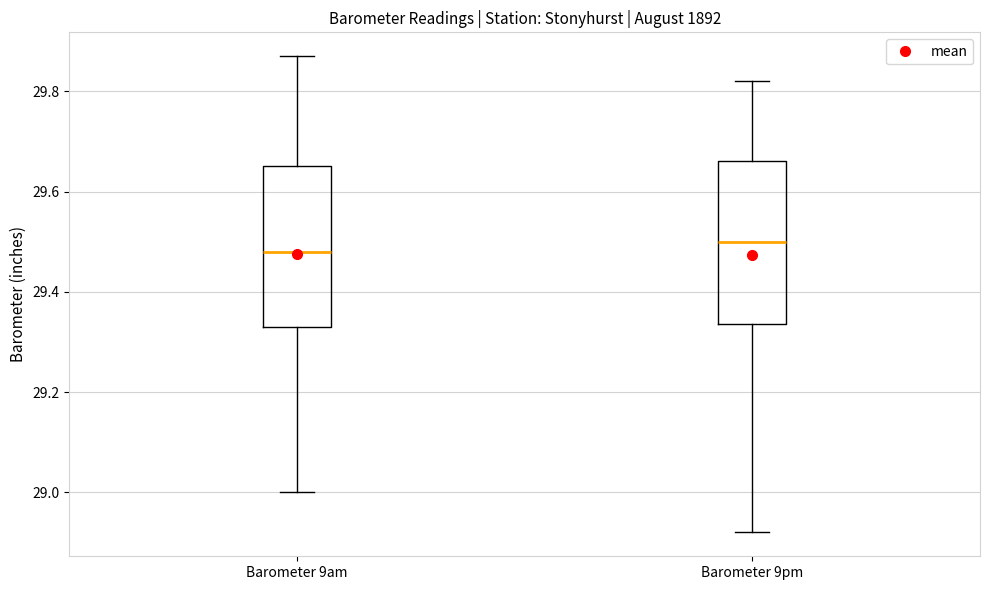

Where does the upper whisker of the box for Barometer 9am end on the y-axis? The values are not printed on the chart, so give them approximately, as read against the axis.

29.88